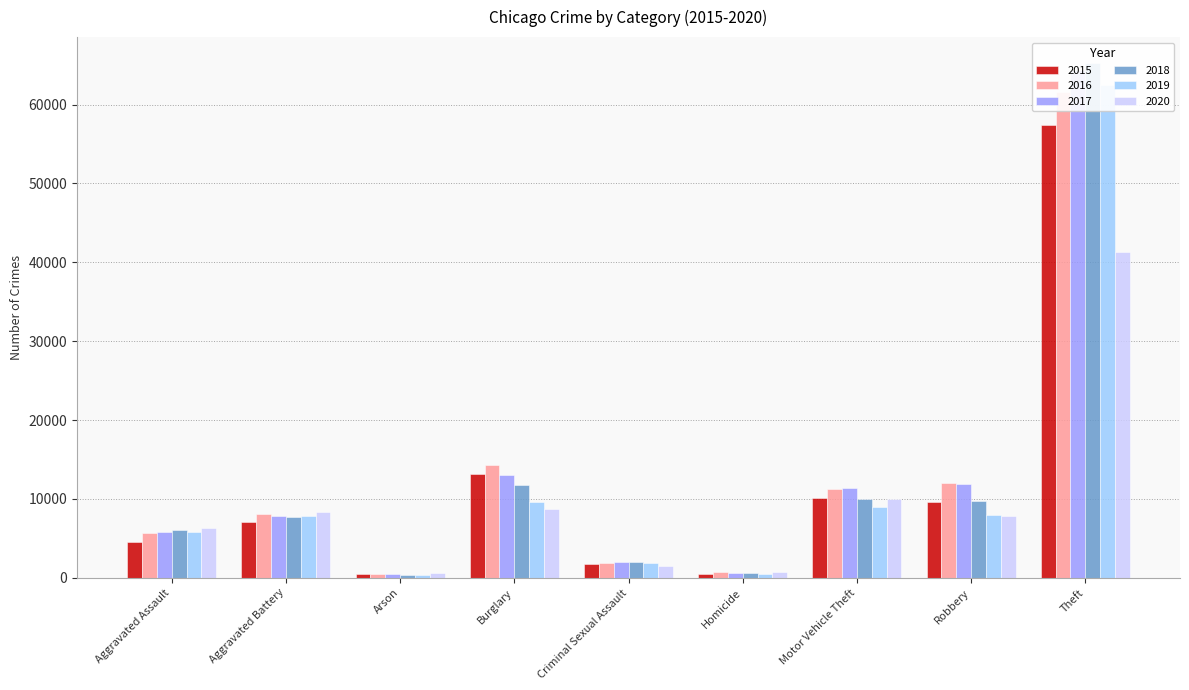

Is it true that 2020 equals 8320 at Aggravated Battery?

True